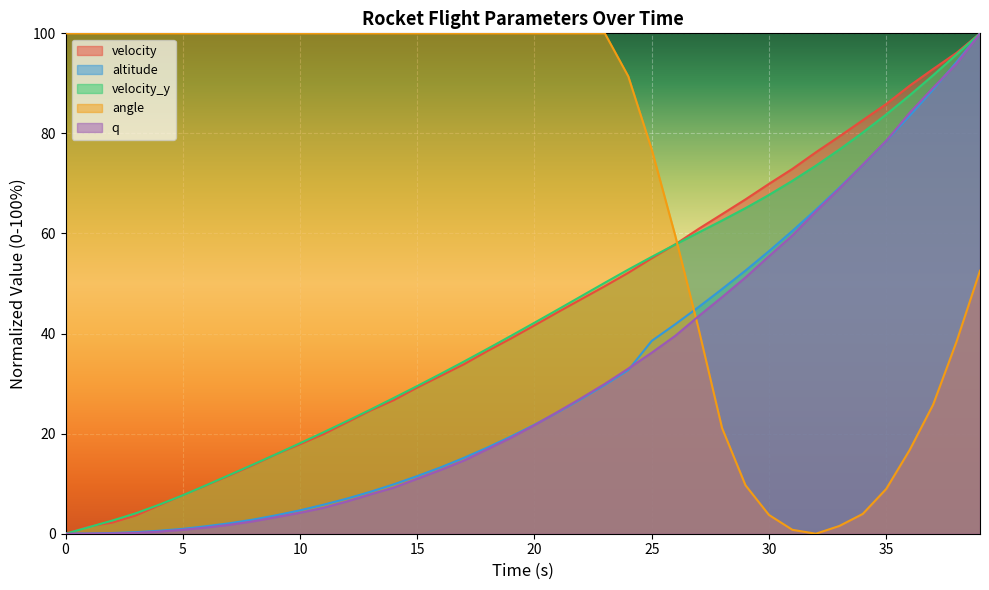

What is the difference between the maximum and minimum values in the angle series?

100.0